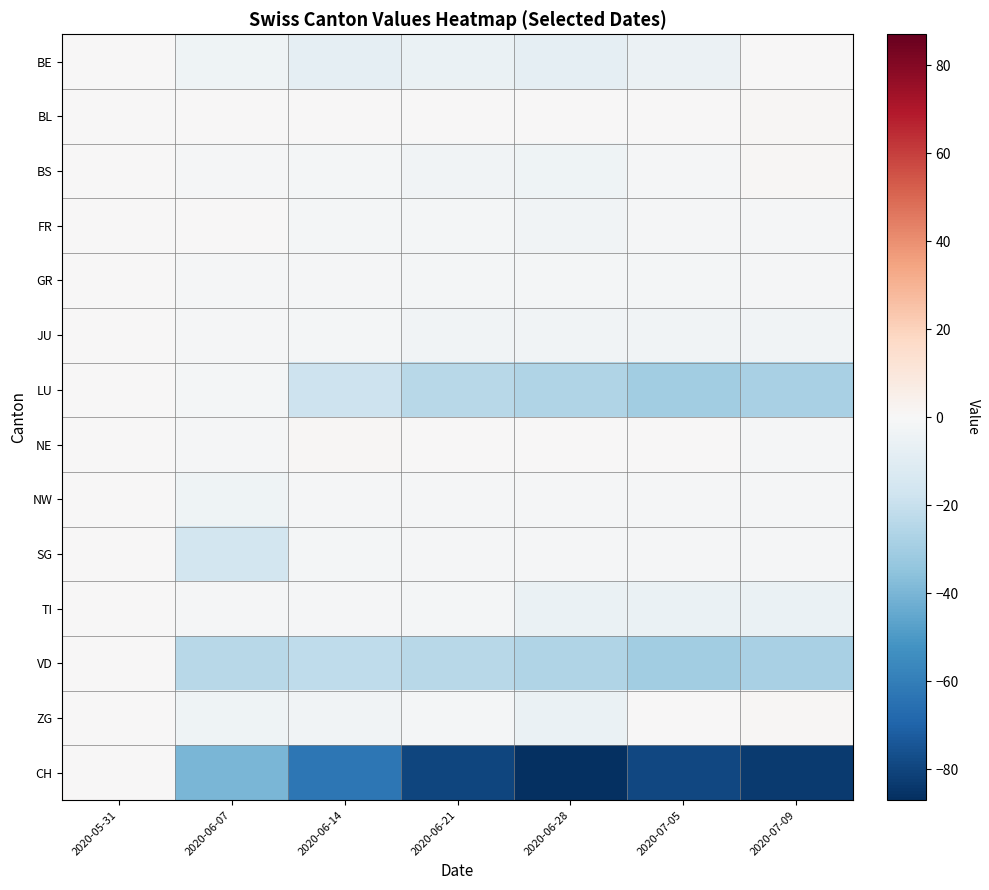

List the series in order of their peak value, lowest first.

BE, FR, GR, JU, LU, NW, SG, TI, VD, CH, BL, BS, NE, ZG